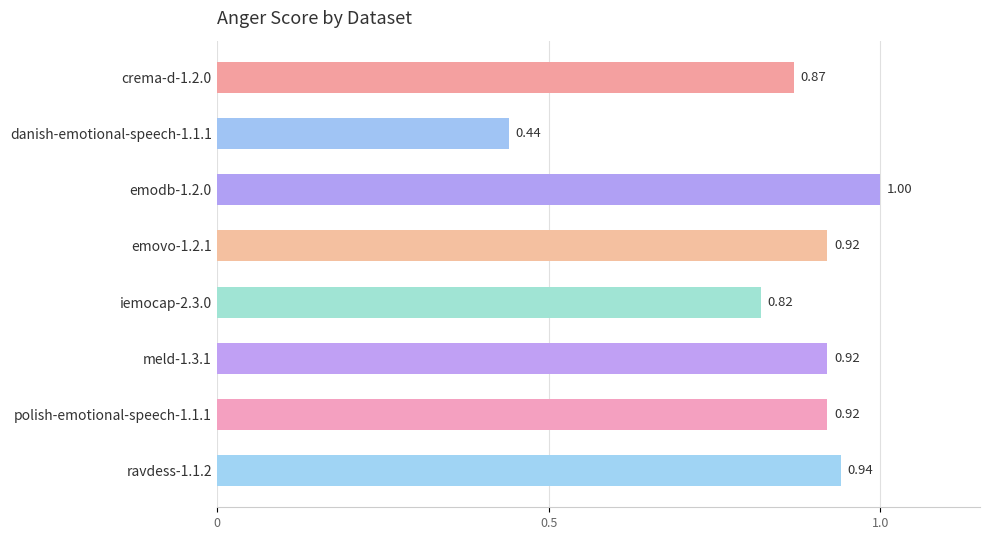

Between crema-d-1.2.0 and emodb-1.2.0, which is larger?

emodb-1.2.0